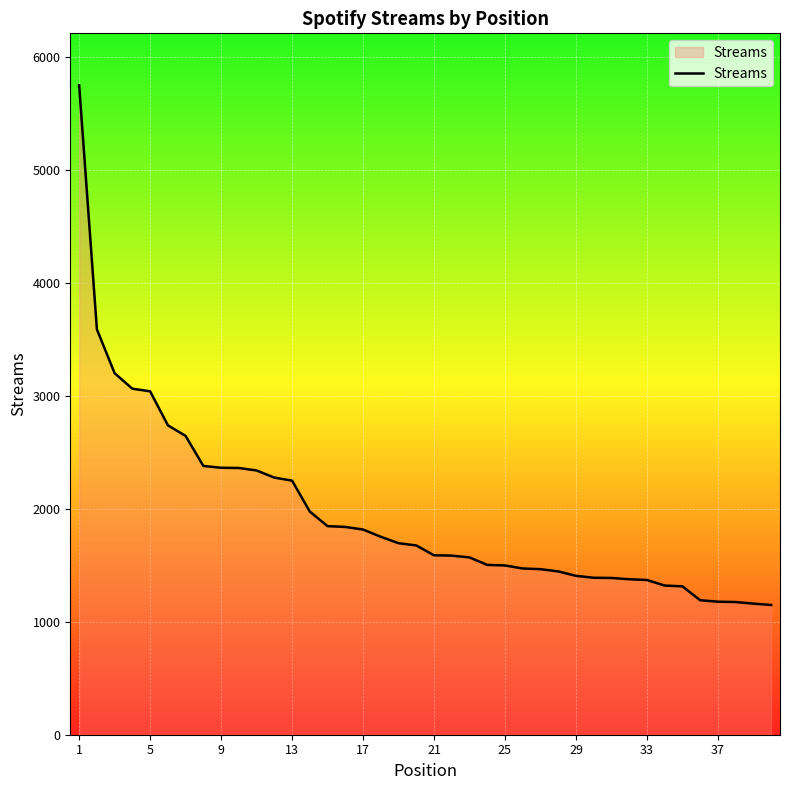

How many lines are shown in the chart?

1